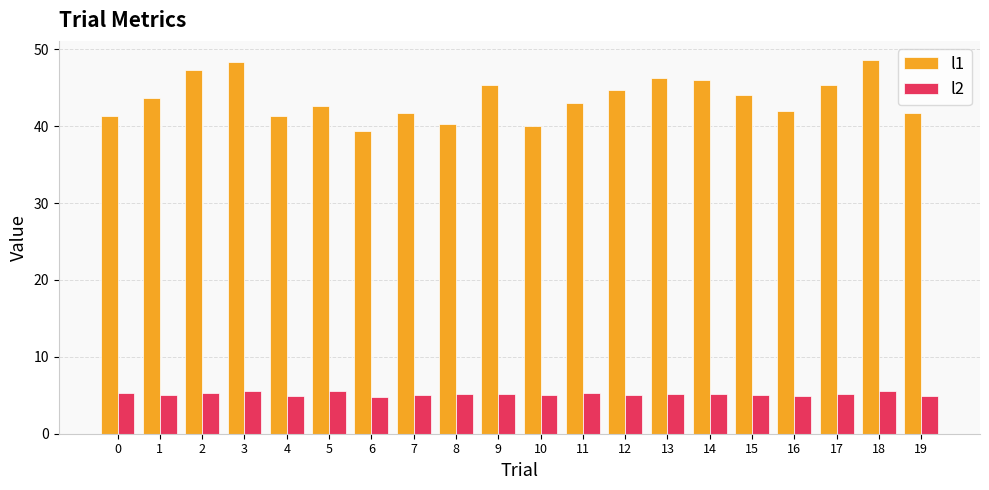

Rank the series at 1 from lowest to highest value.

l2, l1